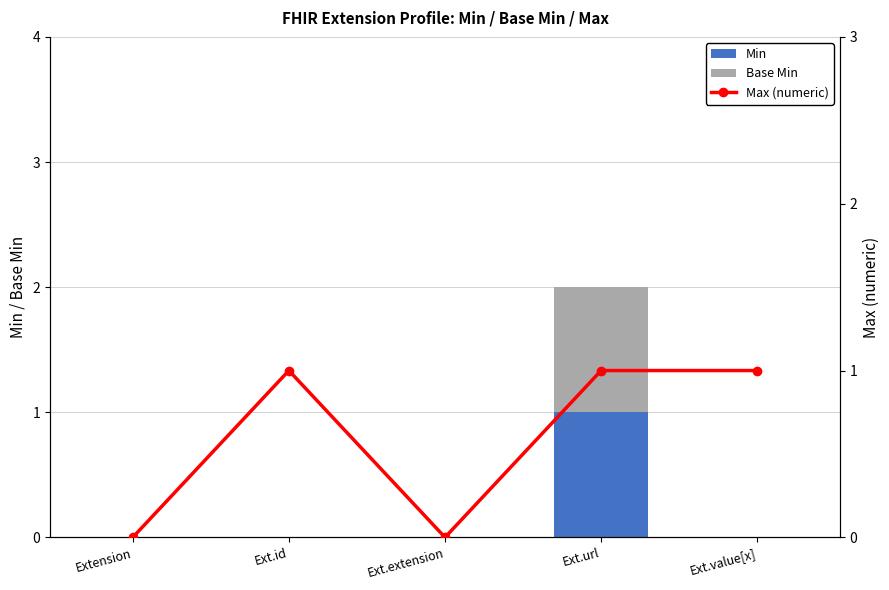

What is the sum of the Max (numeric) values at Ext.extension and Ext.url?

1